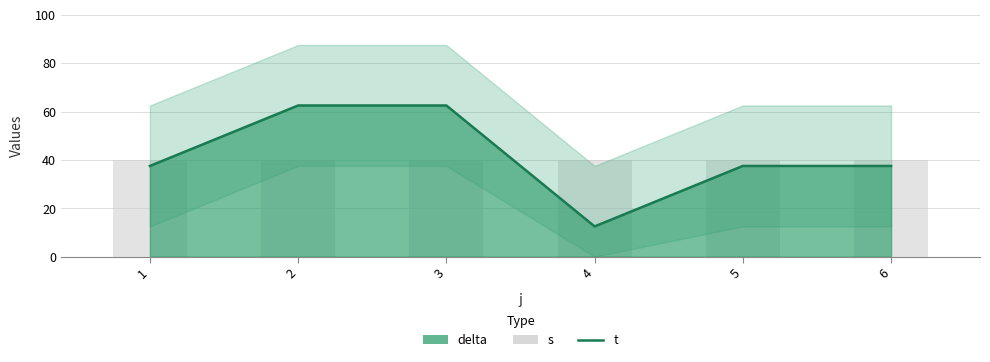

What is the value of the t bar at the 4th from the left?

12.5